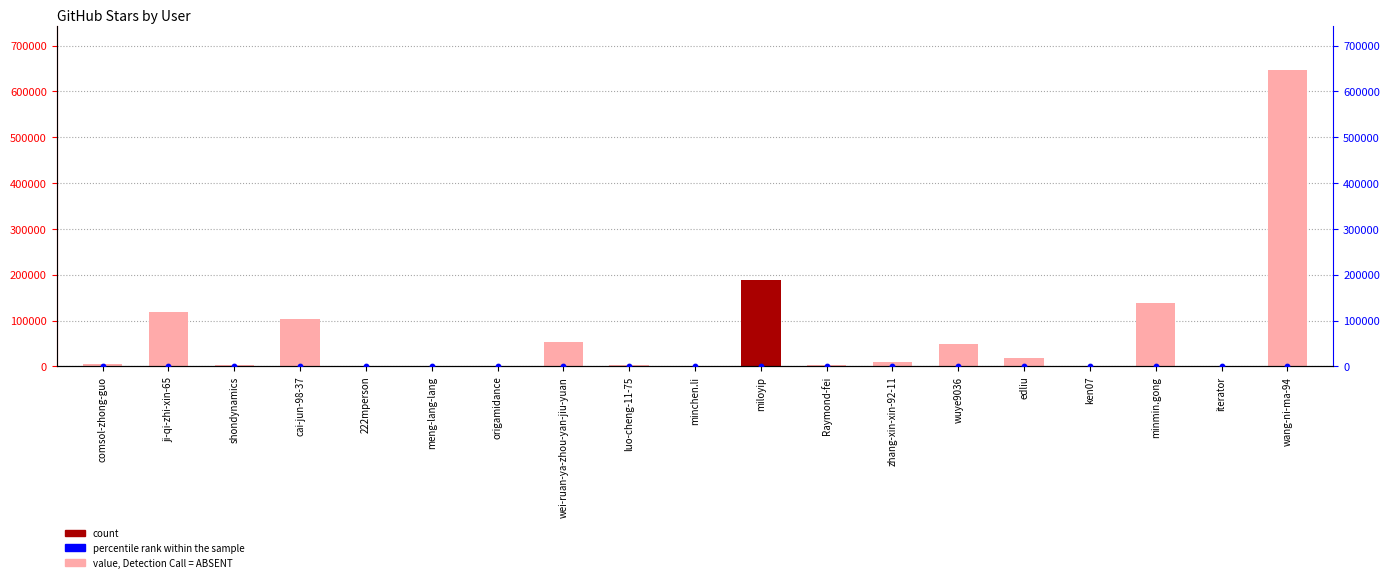

Which series reaches the maximum Y coordinate?

col_1